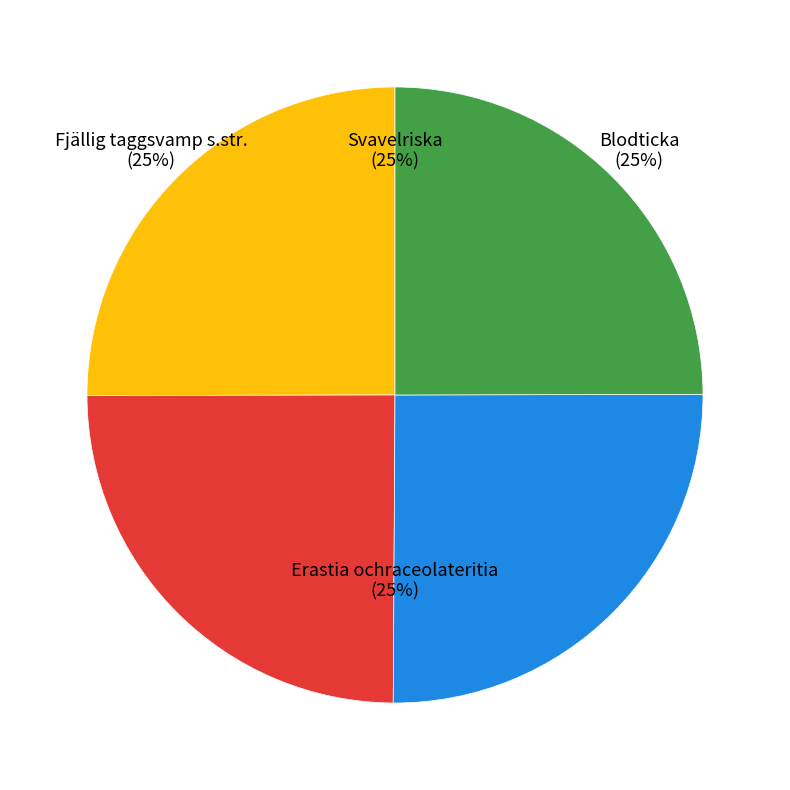

Approximately how many times larger is the value at Blodticka compared to Svavelriska?

1.0